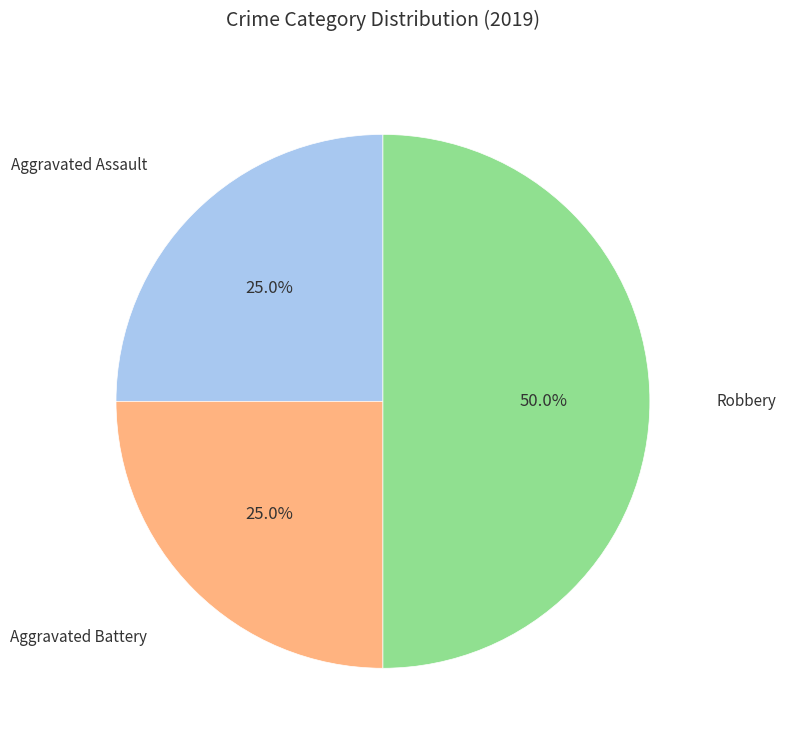

Count the number of slices in the pie.

3